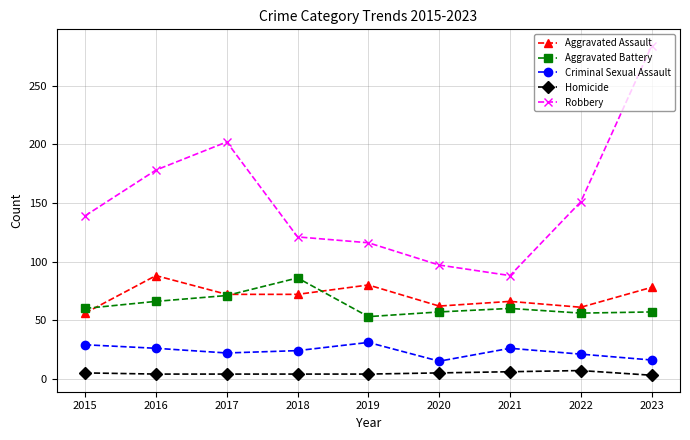

At which category is the sum across all series the highest?

2023